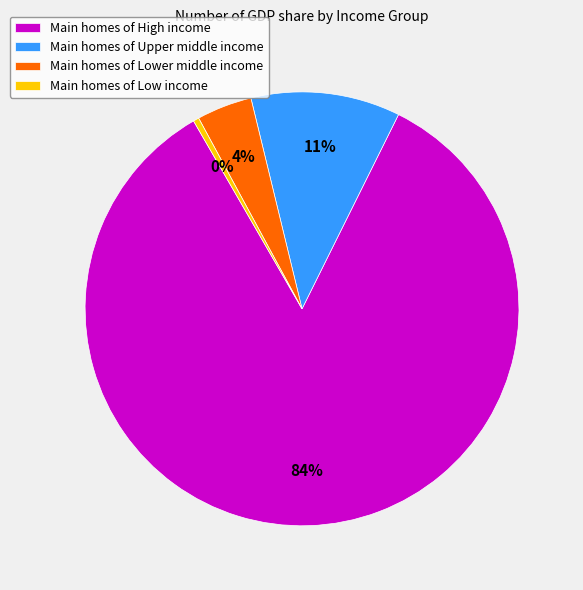

To the nearest percent, what is the average slice percentage?

25%